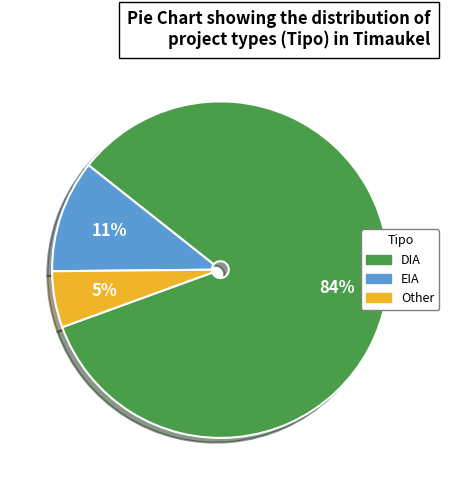

Combined, do Other and DIA account for over 50%?

Yes